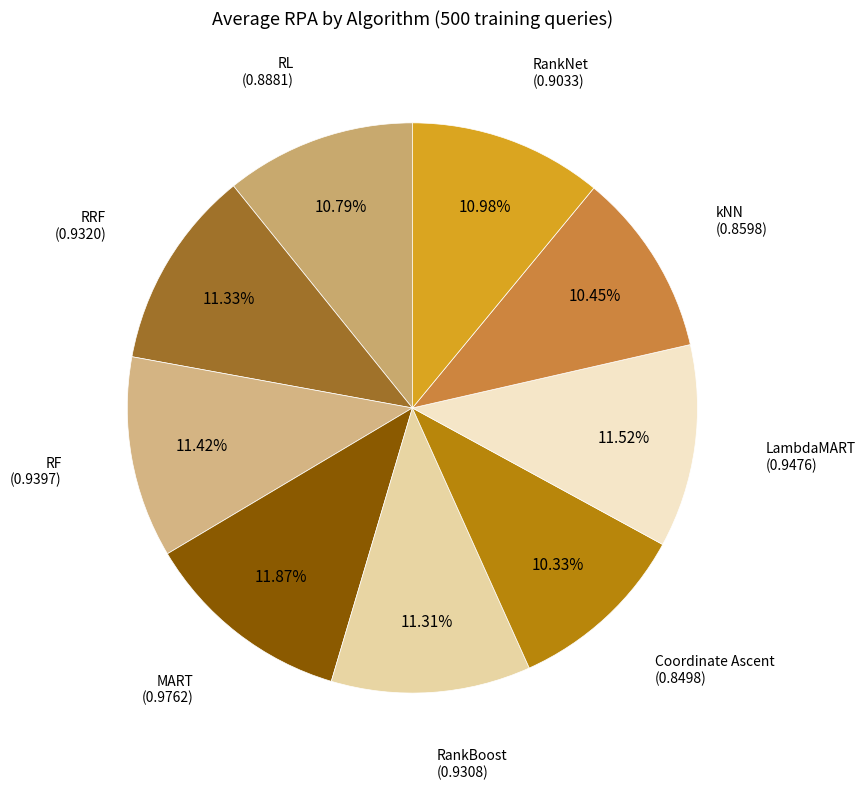

How many slices are in this pie chart?

9